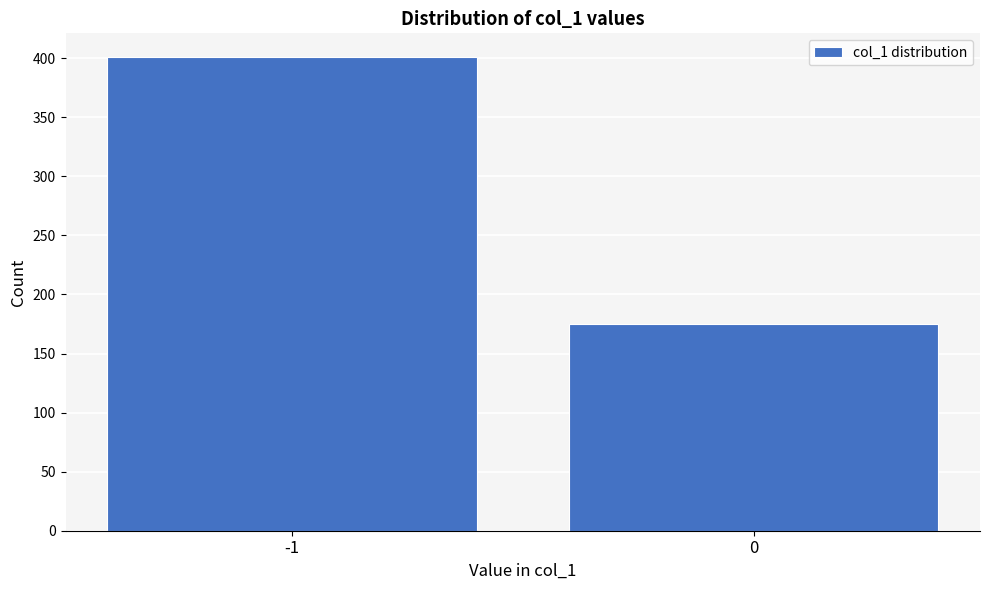

Reading left to right, what are all the values shown in this chart?

401	175